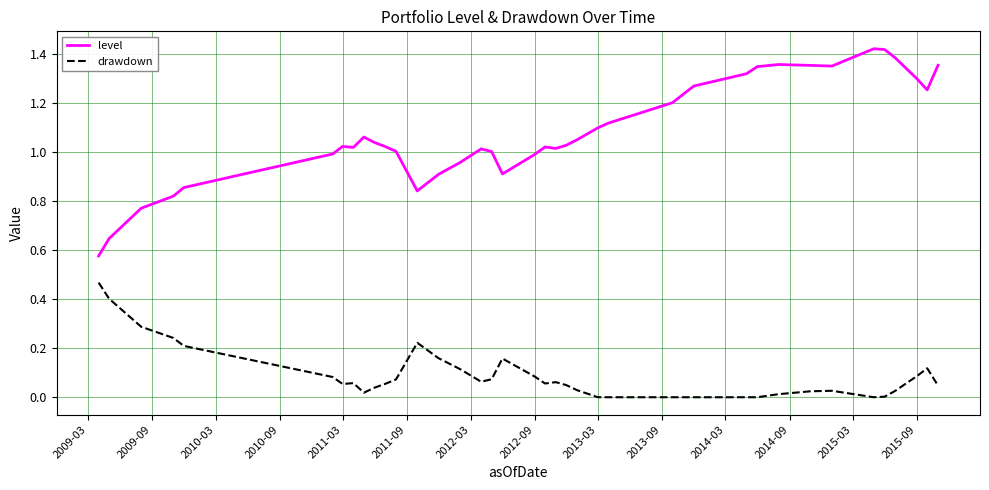

At how many categories does at least one series exceed 0?

39